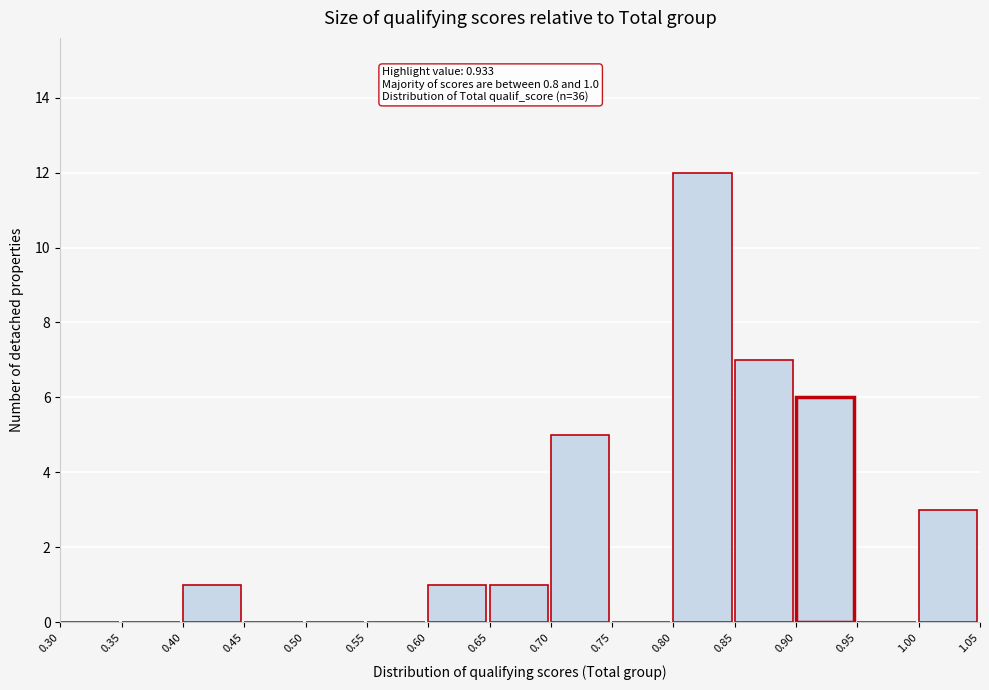

Over which range of the x-axis is the bar tallest?

0.80 to 0.85